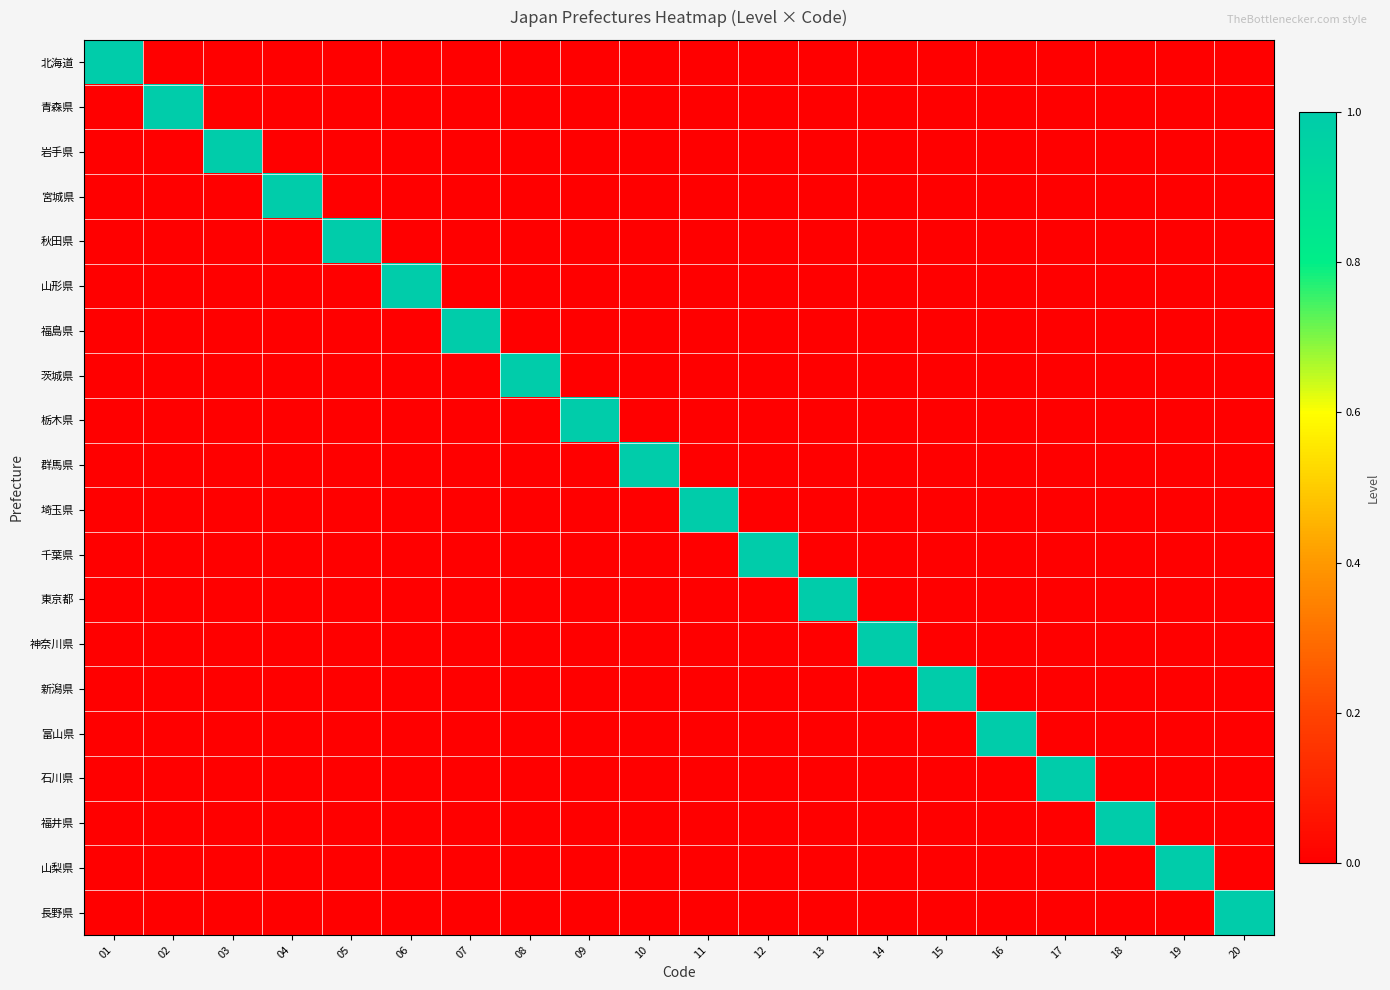

Reading right to left, list all the values displayed in this chart.

北海道: 20=0	19=0	18=0	17=0	16=0	15=0	14=0	13=0	12=0	11=0	10=0	09=0	08=0	07=0	06=0	05=0	04=0	03=0	02=0	01=1
青森県: 20=0	19=0	18=0	17=0	16=0	15=0	14=0	13=0	12=0	11=0	10=0	09=0	08=0	07=0	06=0	05=0	04=0	03=0	02=1	01=0
岩手県: 20=0	19=0	18=0	17=0	16=0	15=0	14=0	13=0	12=0	11=0	10=0	09=0	08=0	07=0	06=0	05=0	04=0	03=1	02=0	01=0
宮城県: 20=0	19=0	18=0	17=0	16=0	15=0	14=0	13=0	12=0	11=0	10=0	09=0	08=0	07=0	06=0	05=0	04=1	03=0	02=0	01=0
秋田県: 20=0	19=0	18=0	17=0	16=0	15=0	14=0	13=0	12=0	11=0	10=0	09=0	08=0	07=0	06=0	05=1	04=0	03=0	02=0	01=0
山形県: 20=0	19=0	18=0	17=0	16=0	15=0	14=0	13=0	12=0	11=0	10=0	09=0	08=0	07=0	06=1	05=0	04=0	03=0	02=0	01=0
福島県: 20=0	19=0	18=0	17=0	16=0	15=0	14=0	13=0	12=0	11=0	10=0	09=0	08=0	07=1	06=0	05=0	04=0	03=0	02=0	01=0
茨城県: 20=0	19=0	18=0	17=0	16=0	15=0	14=0	13=0	12=0	11=0	10=0	09=0	08=1	07=0	06=0	05=0	04=0	03=0	02=0	01=0
栃木県: 20=0	19=0	18=0	17=0	16=0	15=0	14=0	13=0	12=0	11=0	10=0	09=1	08=0	07=0	06=0	05=0	04=0	03=0	02=0	01=0
群馬県: 20=0	19=0	18=0	17=0	16=0	15=0	14=0	13=0	12=0	11=0	10=1	09=0	08=0	07=0	06=0	05=0	04=0	03=0	02=0	01=0
埼玉県: 20=0	19=0	18=0	17=0	16=0	15=0	14=0	13=0	12=0	11=1	10=0	09=0	08=0	07=0	06=0	05=0	04=0	03=0	02=0	01=0
千葉県: 20=0	19=0	18=0	17=0	16=0	15=0	14=0	13=0	12=1	11=0	10=0	09=0	08=0	07=0	06=0	05=0	04=0	03=0	02=0	01=0
東京都: 20=0	19=0	18=0	17=0	16=0	15=0	14=0	13=1	12=0	11=0	10=0	09=0	08=0	07=0	06=0	05=0	04=0	03=0	02=0	01=0
神奈川県: 20=0	19=0	18=0	17=0	16=0	15=0	14=1	13=0	12=0	11=0	10=0	09=0	08=0	07=0	06=0	05=0	04=0	03=0	02=0	01=0
新潟県: 20=0	19=0	18=0	17=0	16=0	15=1	14=0	13=0	12=0	11=0	10=0	09=0	08=0	07=0	06=0	05=0	04=0	03=0	02=0	01=0
富山県: 20=0	19=0	18=0	17=0	16=1	15=0	14=0	13=0	12=0	11=0	10=0	09=0	08=0	07=0	06=0	05=0	04=0	03=0	02=0	01=0
石川県: 20=0	19=0	18=0	17=1	16=0	15=0	14=0	13=0	12=0	11=0	10=0	09=0	08=0	07=0	06=0	05=0	04=0	03=0	02=0	01=0
福井県: 20=0	19=0	18=1	17=0	16=0	15=0	14=0	13=0	12=0	11=0	10=0	09=0	08=0	07=0	06=0	05=0	04=0	03=0	02=0	01=0
山梨県: 20=0	19=1	18=0	17=0	16=0	15=0	14=0	13=0	12=0	11=0	10=0	09=0	08=0	07=0	06=0	05=0	04=0	03=0	02=0	01=0
長野県: 20=1	19=0	18=0	17=0	16=0	15=0	14=0	13=0	12=0	11=0	10=0	09=0	08=0	07=0	06=0	05=0	04=0	03=0	02=0	01=0